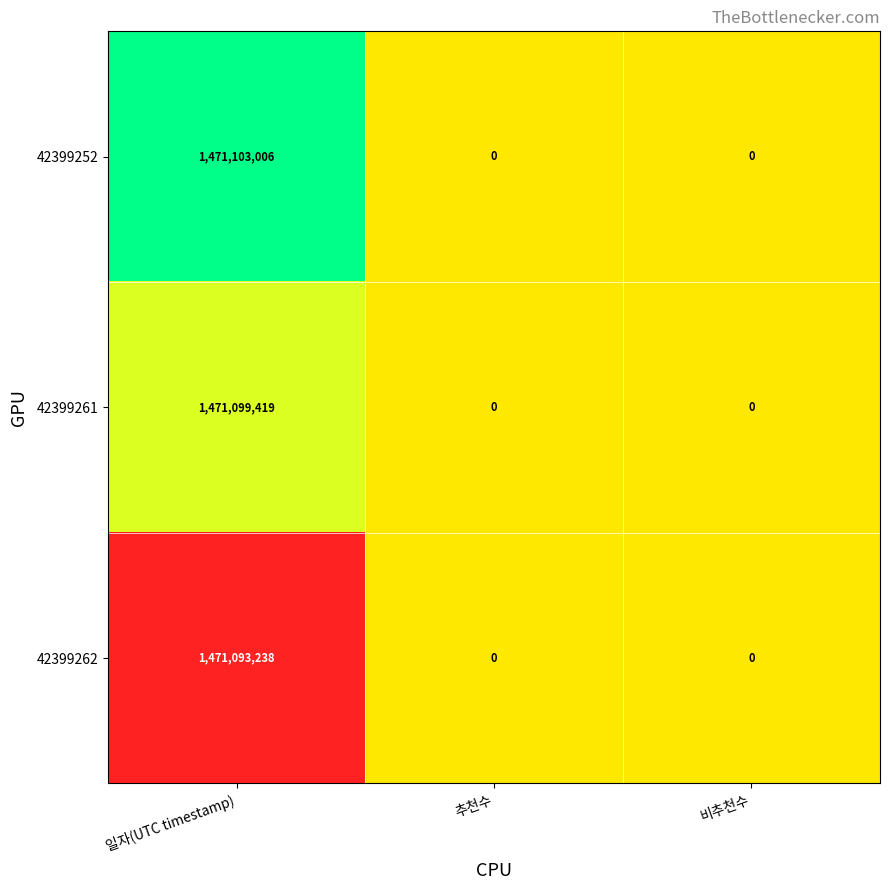

List the series in order of their peak value, highest first.

42399252, 42399261, 42399262